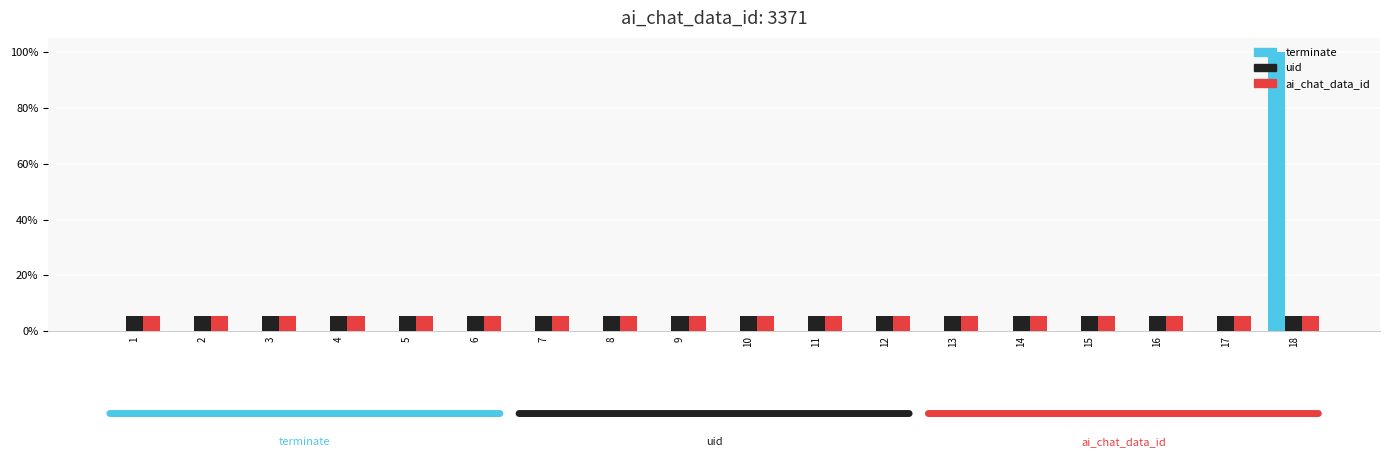

What is the average value of the ai_chat_data_id series?

0.1